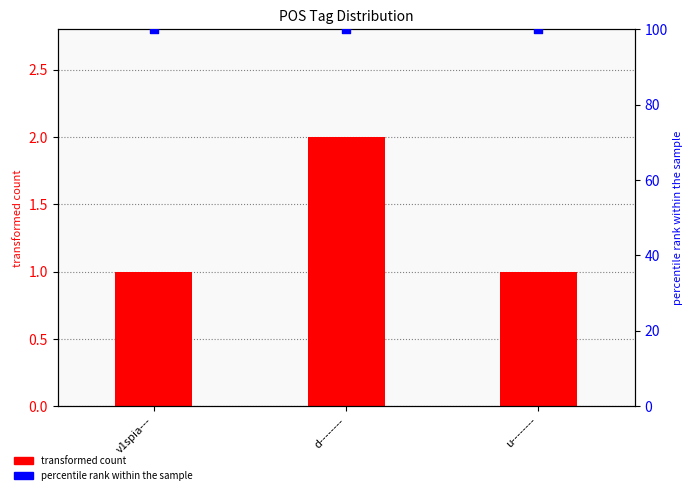

Is the value of transformed count at d-------- greater than the value of percentile rank within the sample at v1spia---?

No